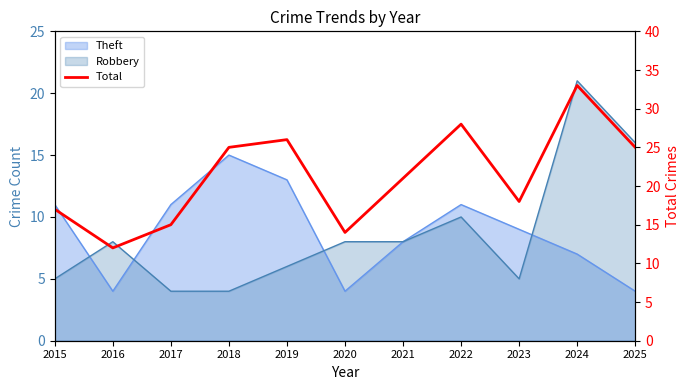

Reading left to right, list all the values displayed in this chart.

2015=17	2016=12	2017=15	2018=25	2019=26	2020=14	2021=21	2022=28	2023=18	2024=33	2025=25